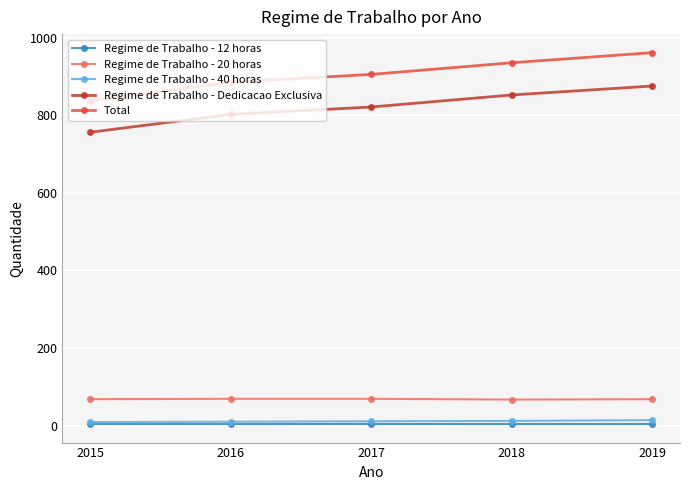

The Regime de Trabalho - Dedicacao Exclusiva series shows 852 at 2018. True or false?

True